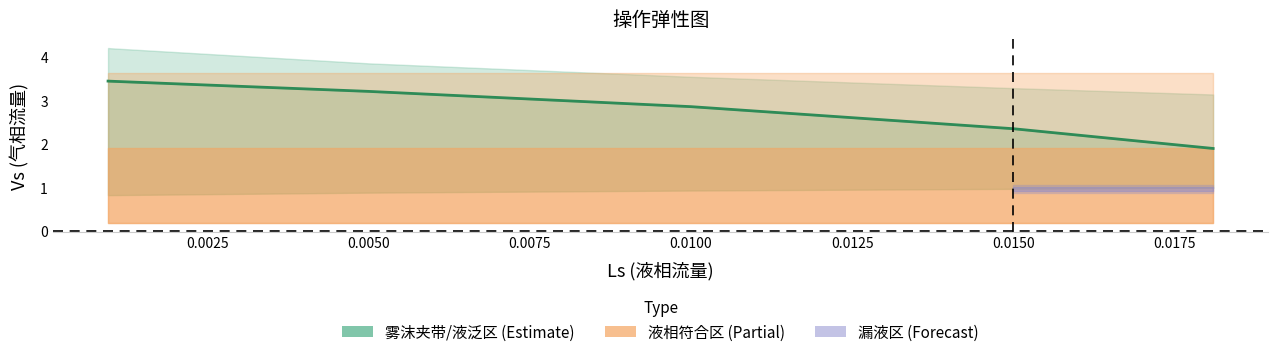

Reading left to right, extract all data points from this chart.

3.4	3.4	3.2	2.9	2.4	1.9